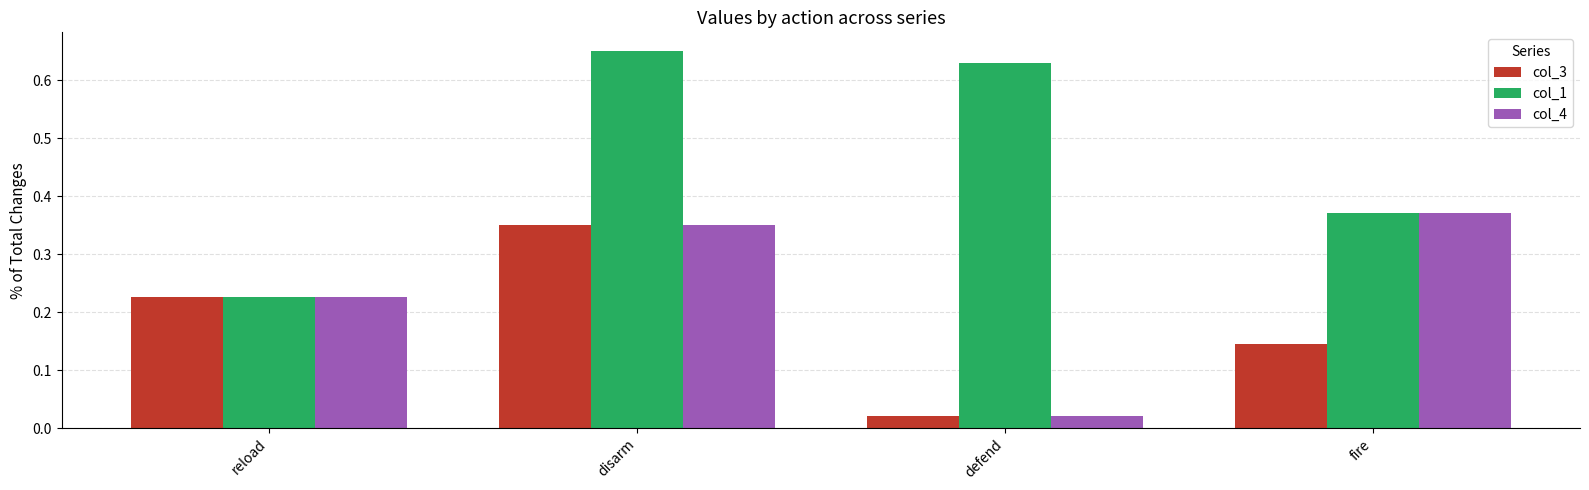

Between defend and fire, which series saw the biggest shift?

col_4